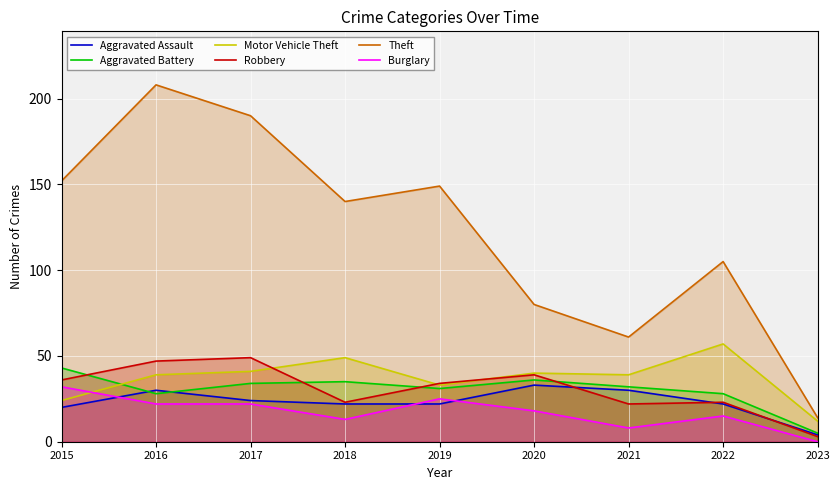

What is the sum of all Aggravated Battery values?

272